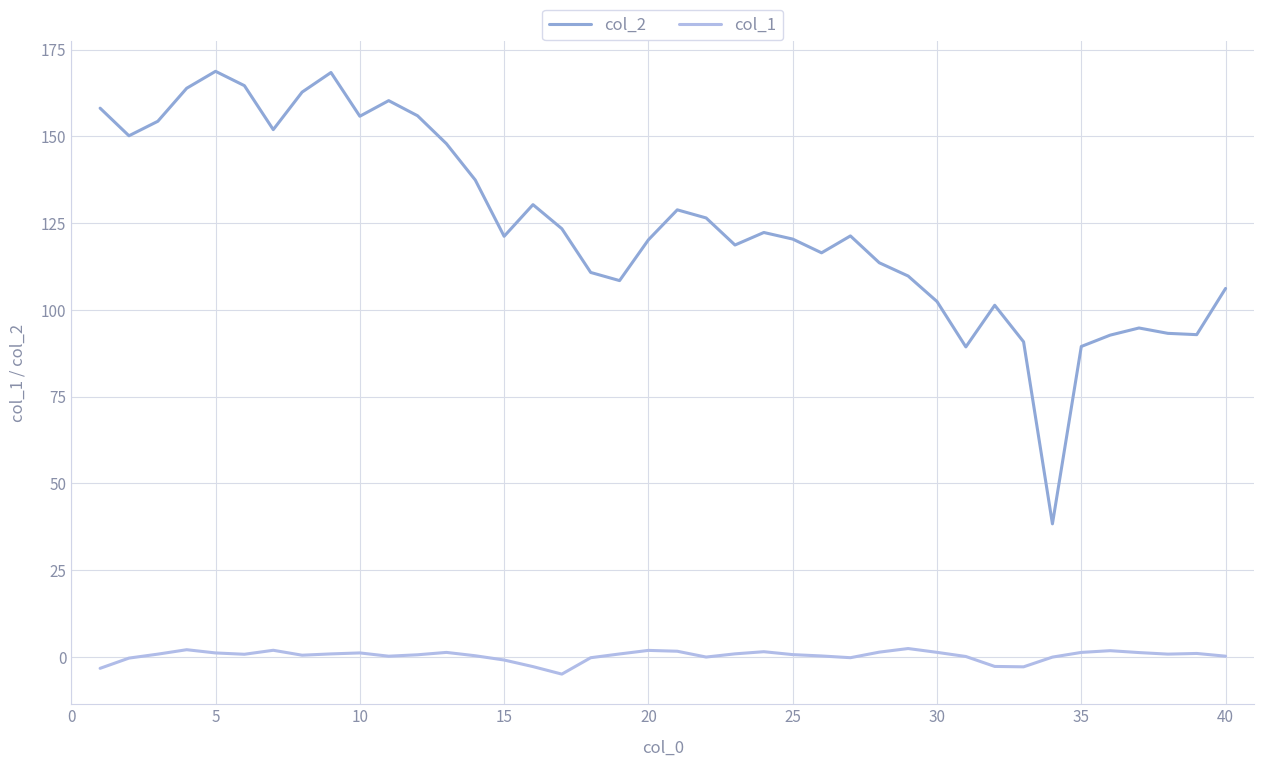

What is the difference between the maximum and minimum values in the col_1 series?

7.4